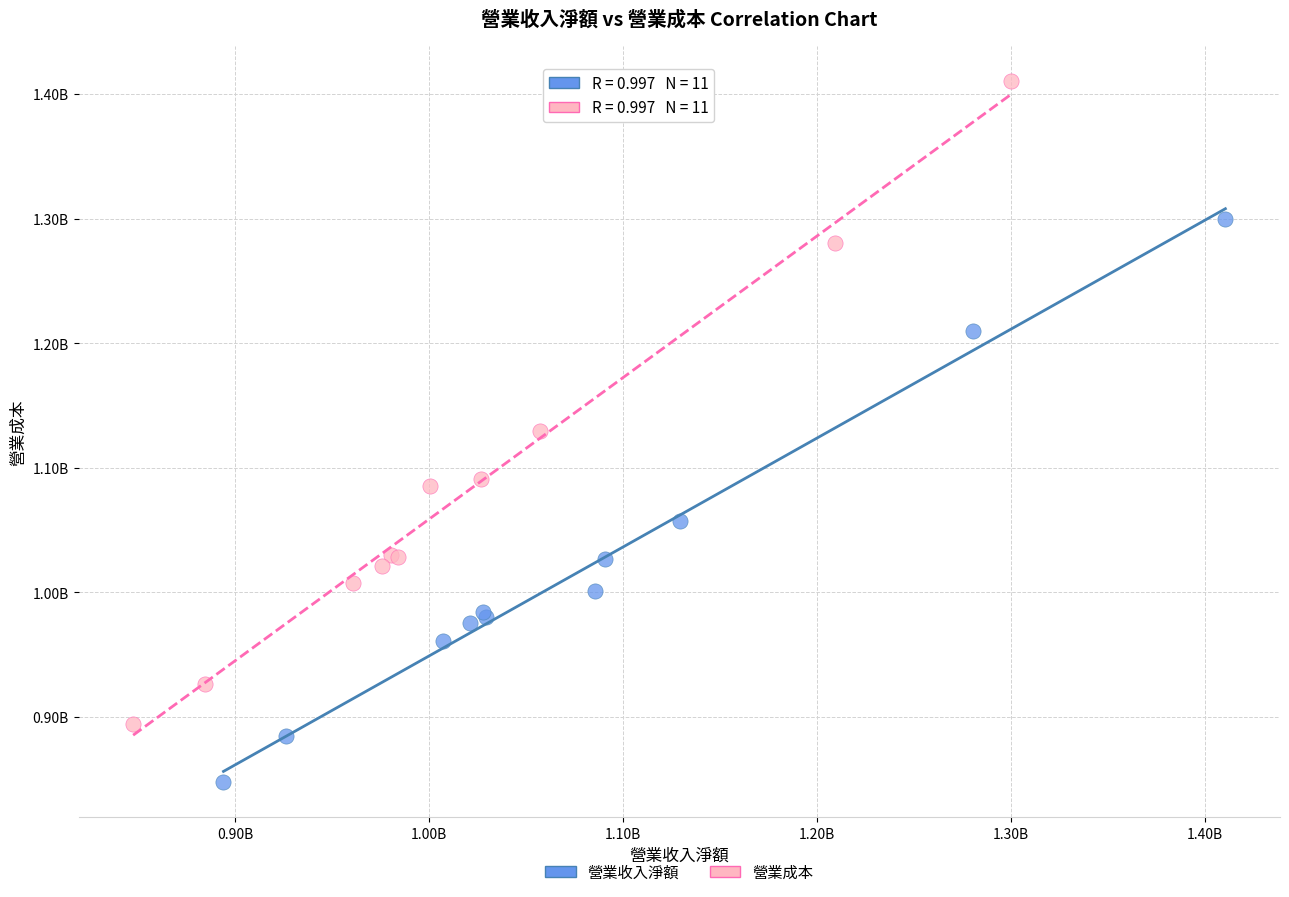

What are all the series names shown in the legend?

營業收入淨額, 營業成本